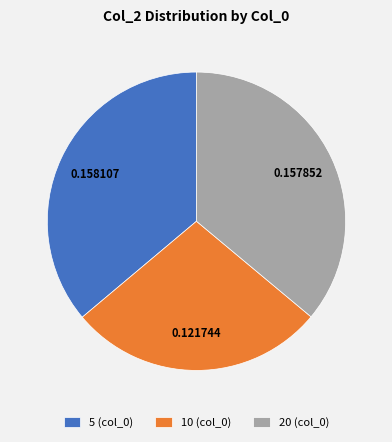

Is the sum of 5 (col_0) and 20 (col_0) greater than half?

Yes